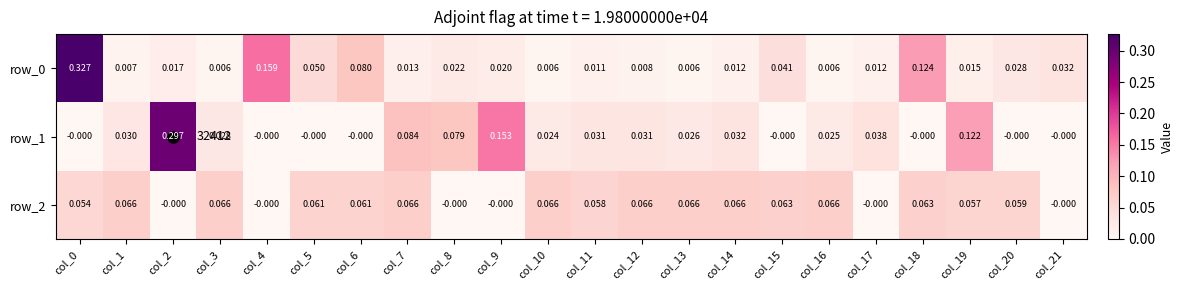

Reading right to left, what are all the values shown in this chart?

row_0: 0.0	0.0	0.0	0.1	0.0	0.0	0.0	0.0	0.0	0.0	0.0	0.0	0.0	0.0	0.0	0.1	0.0	0.2	0.0	0.0	0.0	0.3
row_1: -0.0	-0.0	0.1	-0.0	0.0	0.0	-0.0	0.0	0.0	0.0	0.0	0.0	0.2	0.1	0.1	-0.0	-0.0	-0.0	0.0	0.3	0.0	-0.0
row_2: -0.0	0.1	0.1	0.1	-0.0	0.1	0.1	0.1	0.1	0.1	0.1	0.1	-0.0	-0.0	0.1	0.1	0.1	-0.0	0.1	-0.0	0.1	0.1